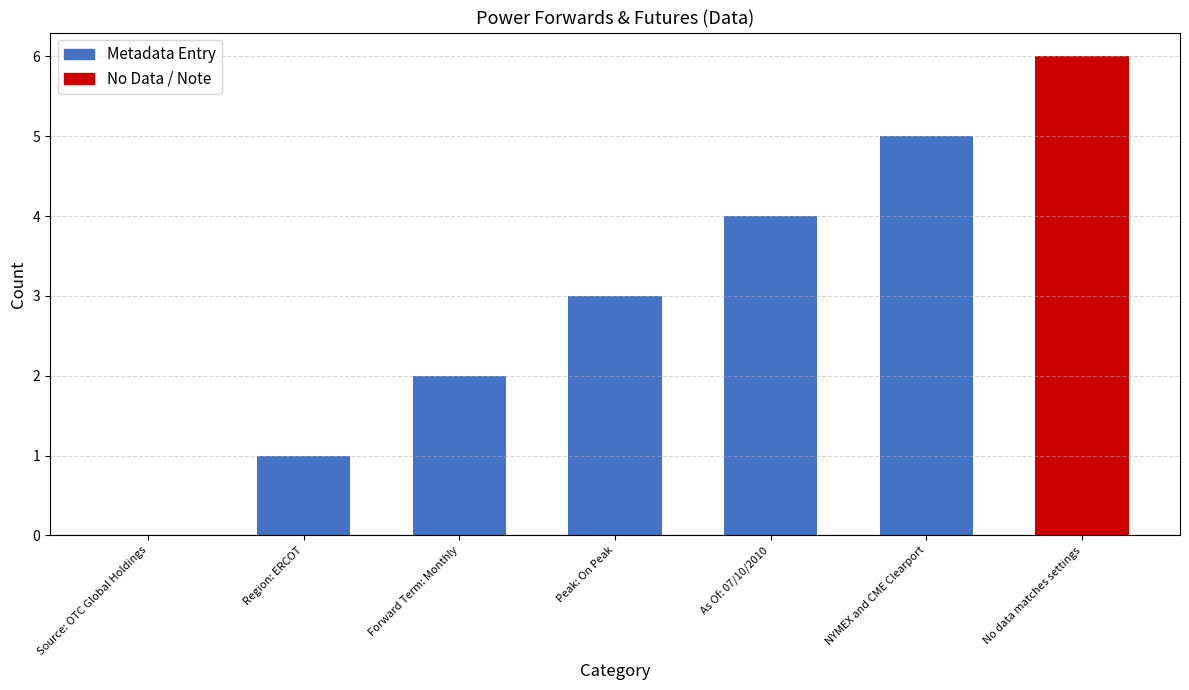

The value at Peak: On Peak is 1. True or false?

False